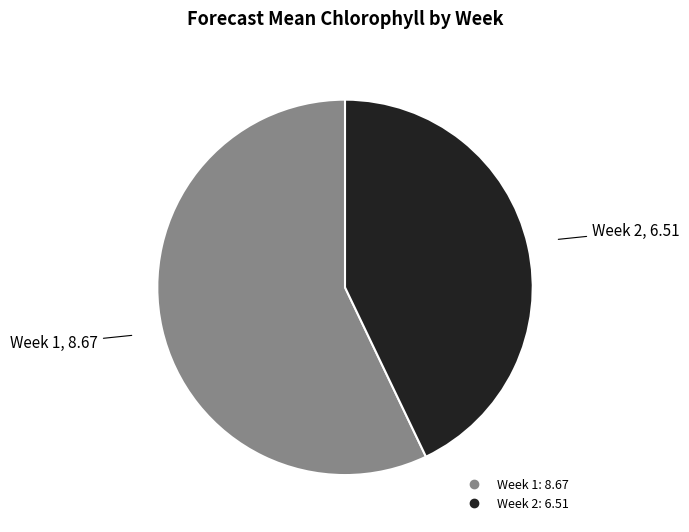

Combined, do Week 1 and Week 2 account for over 50%?

Yes